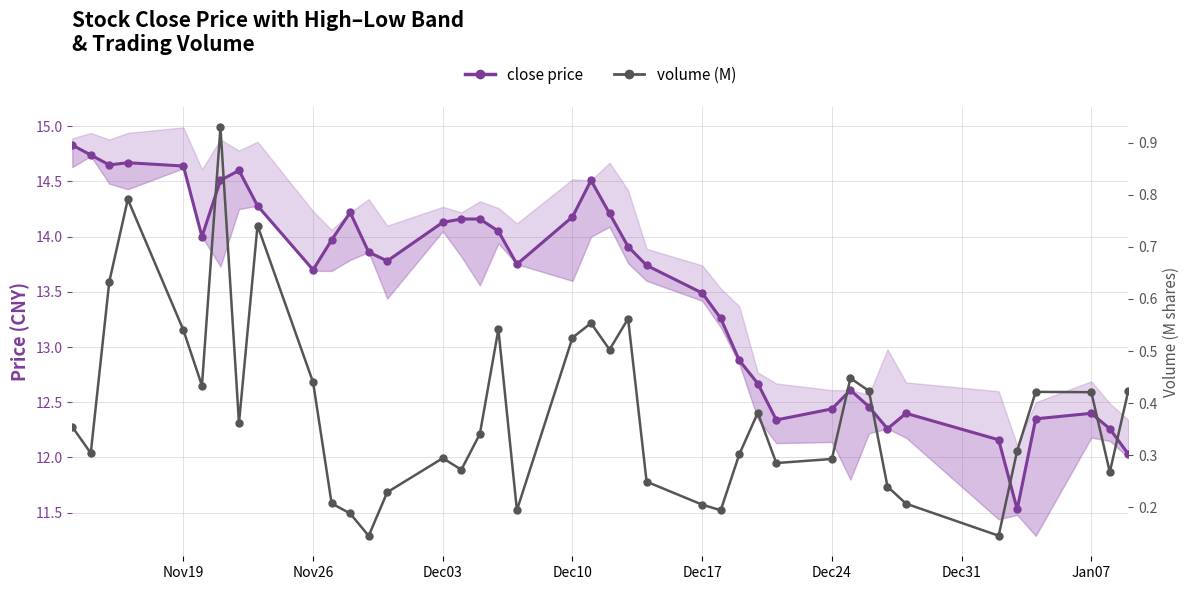

True or false: volume (M) and close intersect in this chart.

False